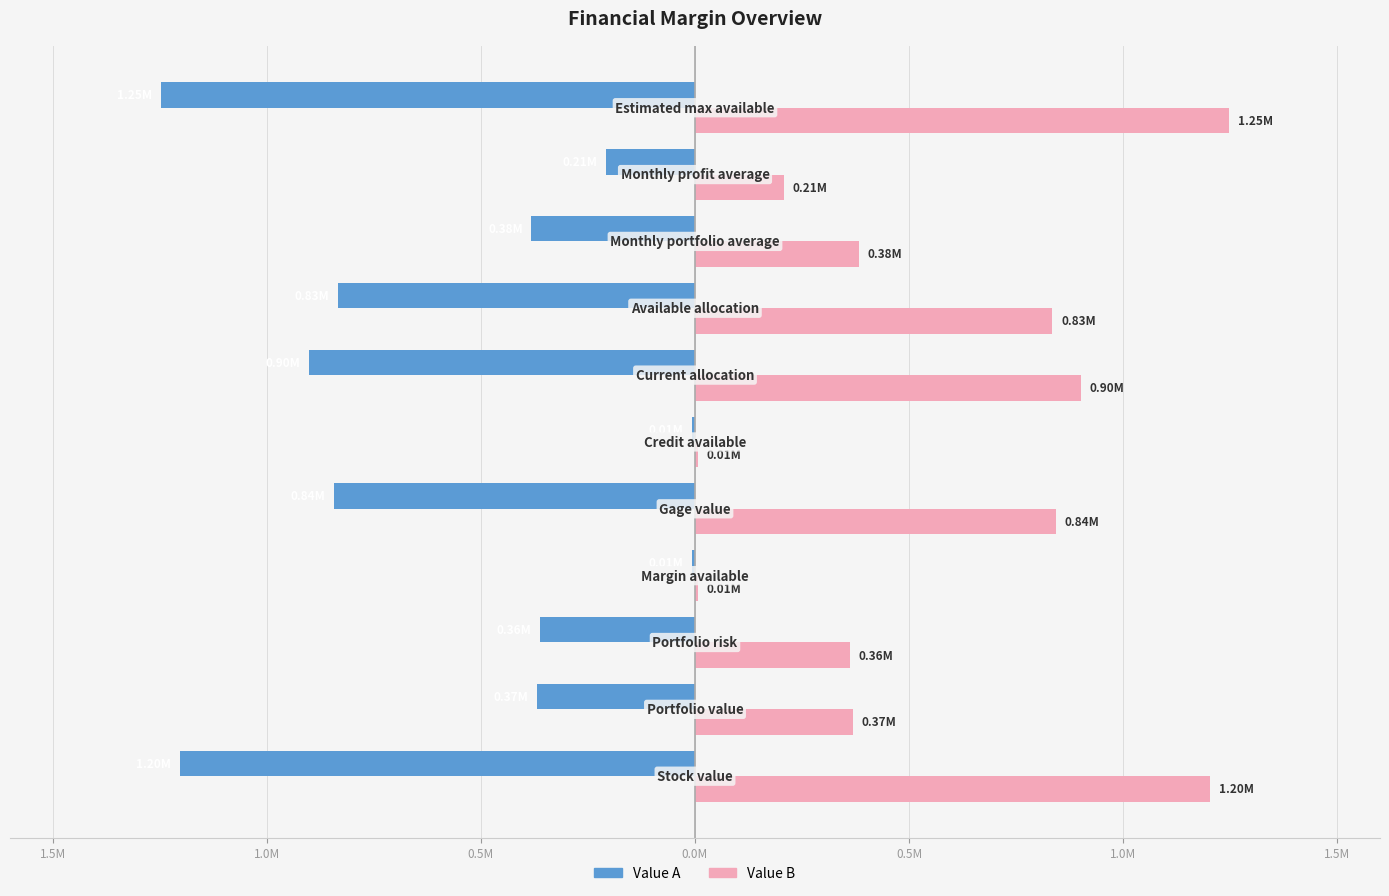

What are all the series names shown in the legend?

Value A, Value B